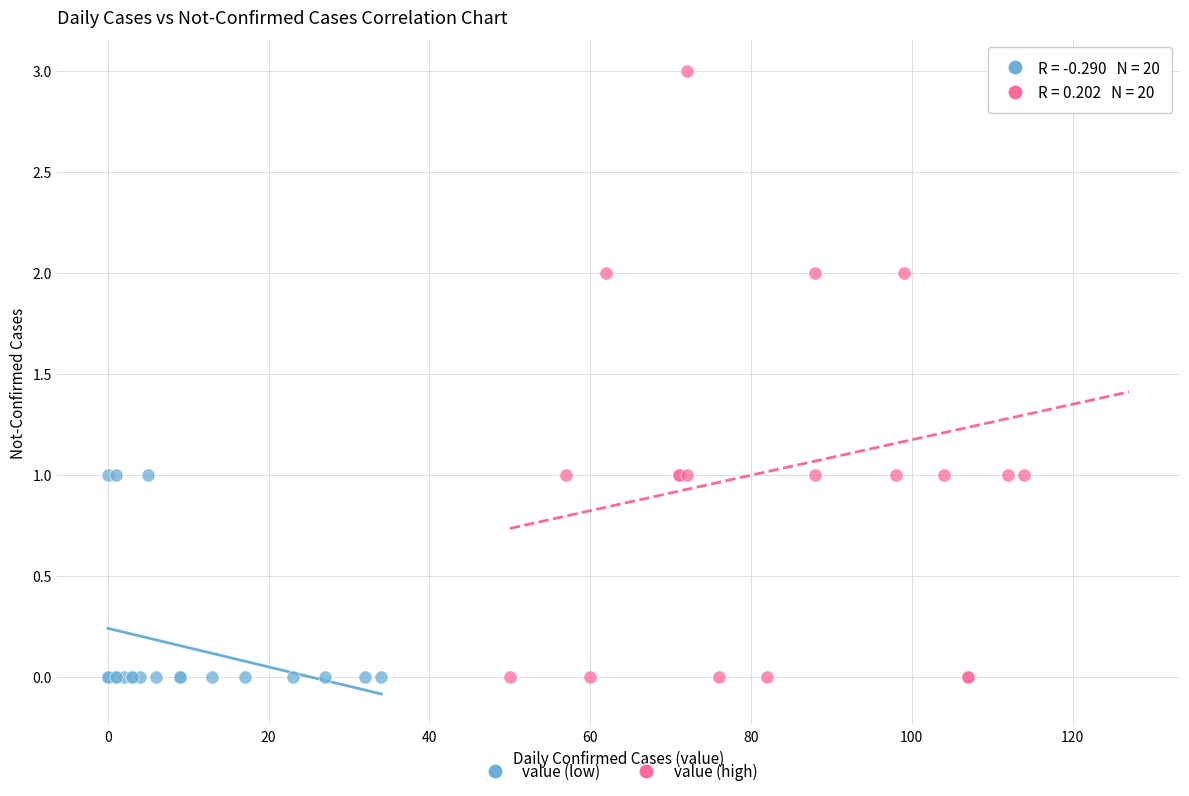

Which series reaches the maximum Y coordinate?

value (high)